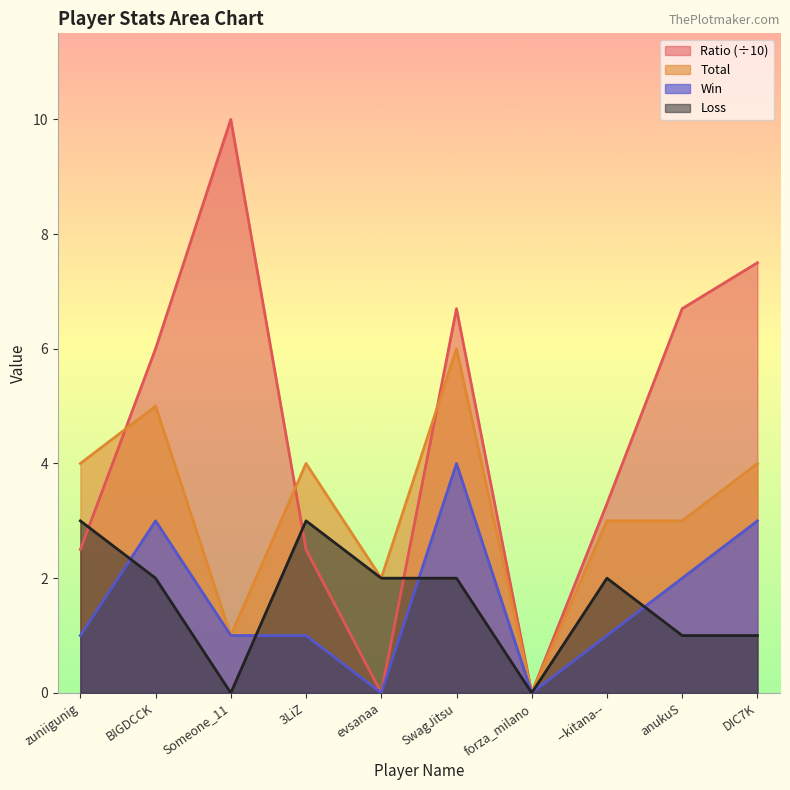

What is the label of the 9th point from the right?

BIGDCCK